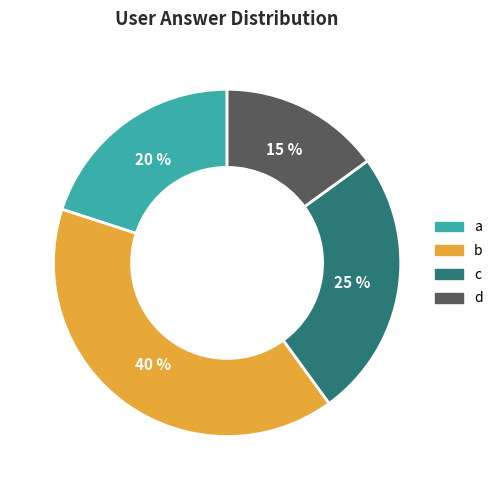

Is there any slice that represents more than half of the pie?

No